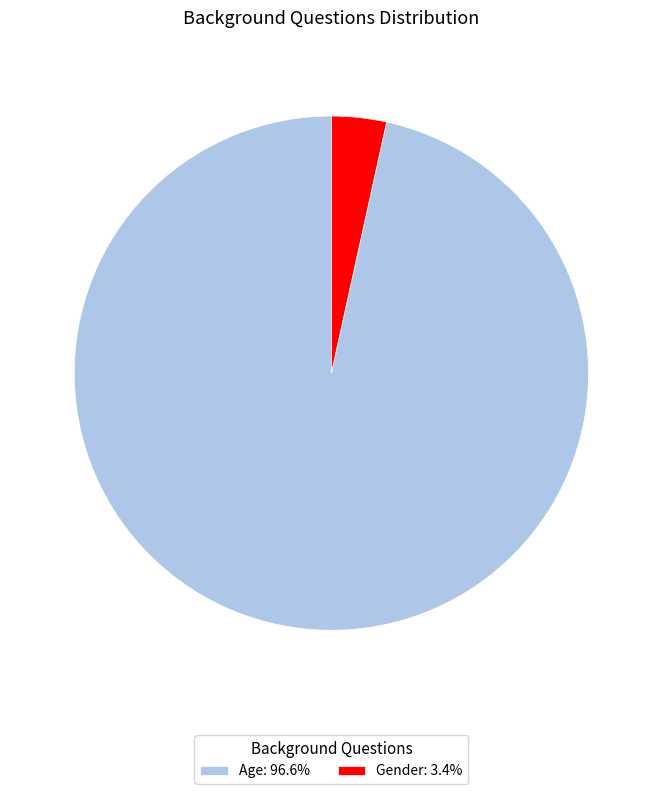

Do Age: 96.6% and Gender: 3.4% together represent more than half of the pie?

Yes